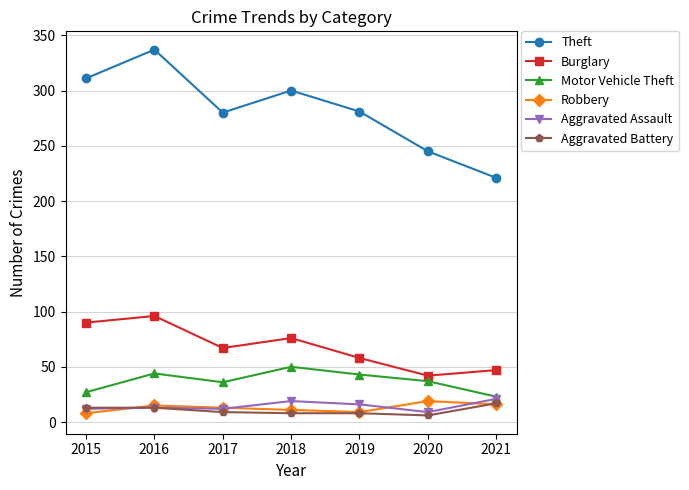

Which series has the largest total across all categories?

Theft